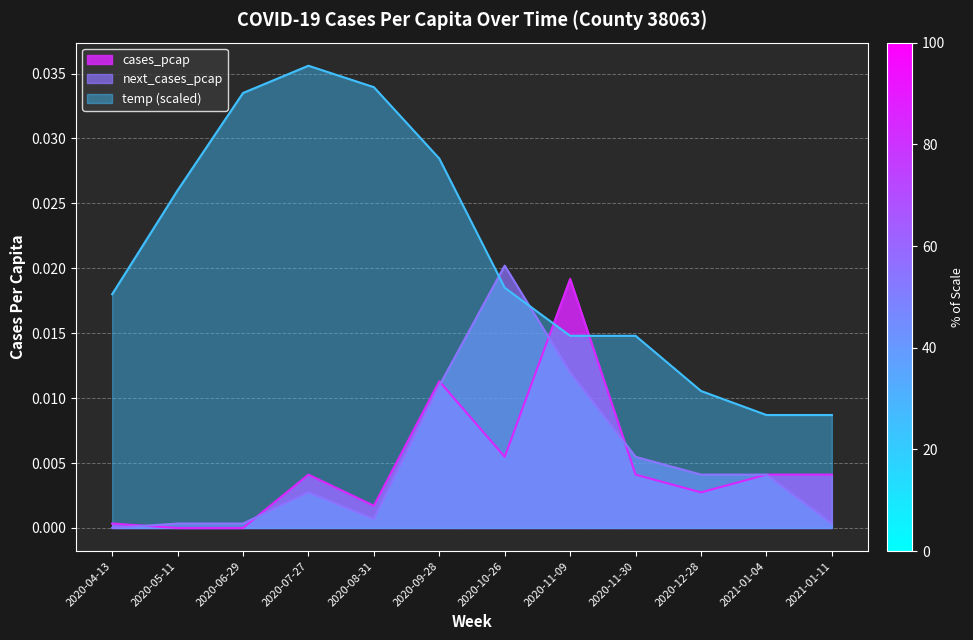

Does the chart display data point markers on the line(s)?

No